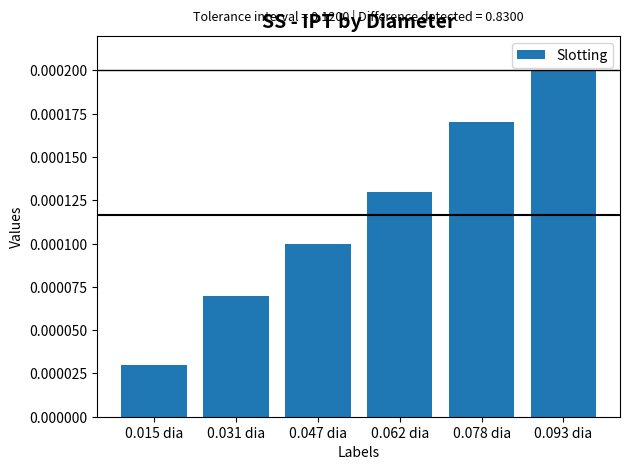

At which category does the chart reach its peak across all series?

0.093 dia